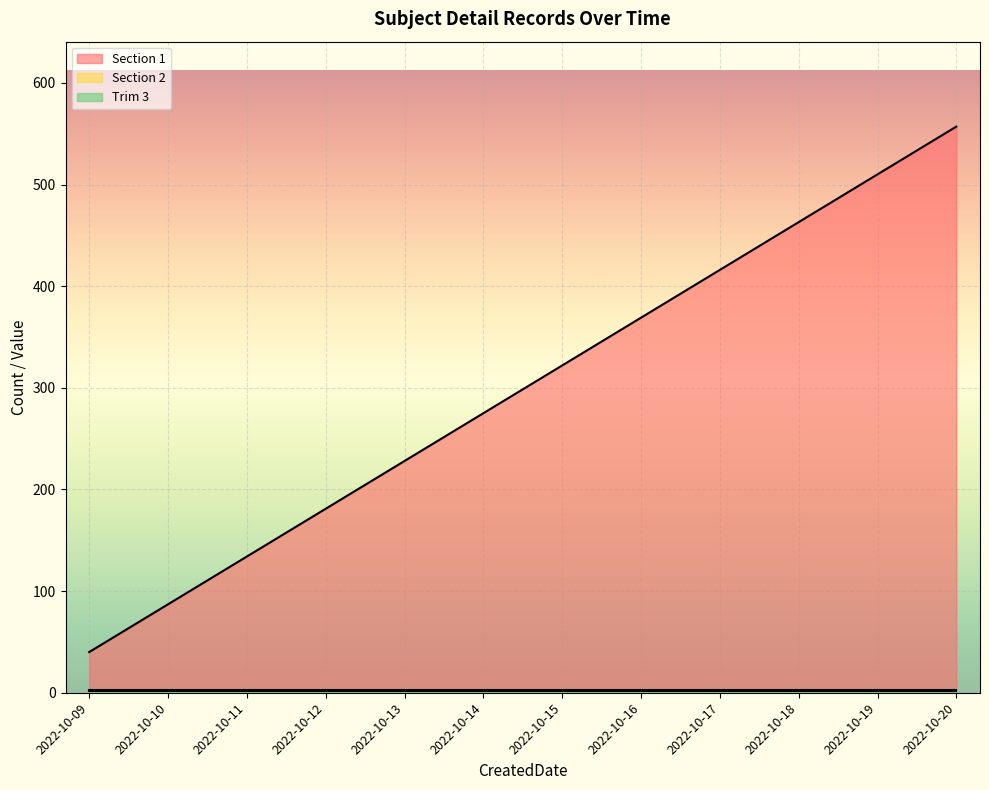

At which category is the sum across all series the highest?

2022-10-20